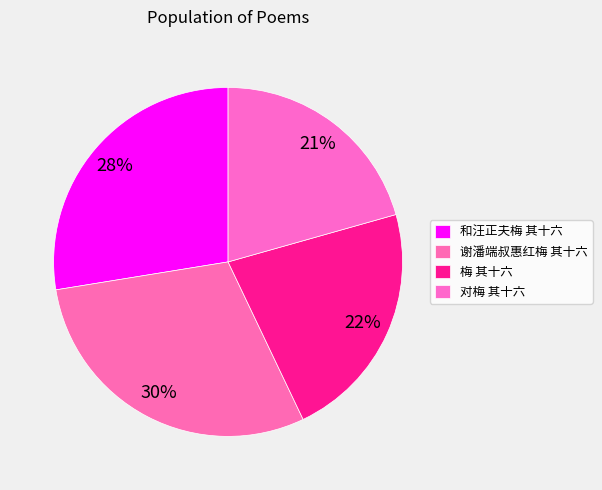

How many slices are in this pie chart?

4